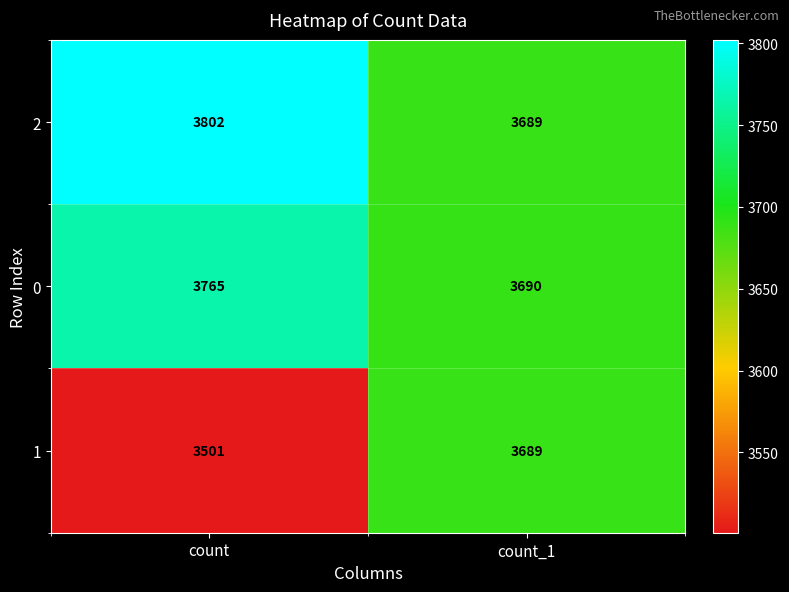

Reading right to left, list all the values displayed in this chart.

2: 3689	3802
0: 3690	3765
1: 3689	3501